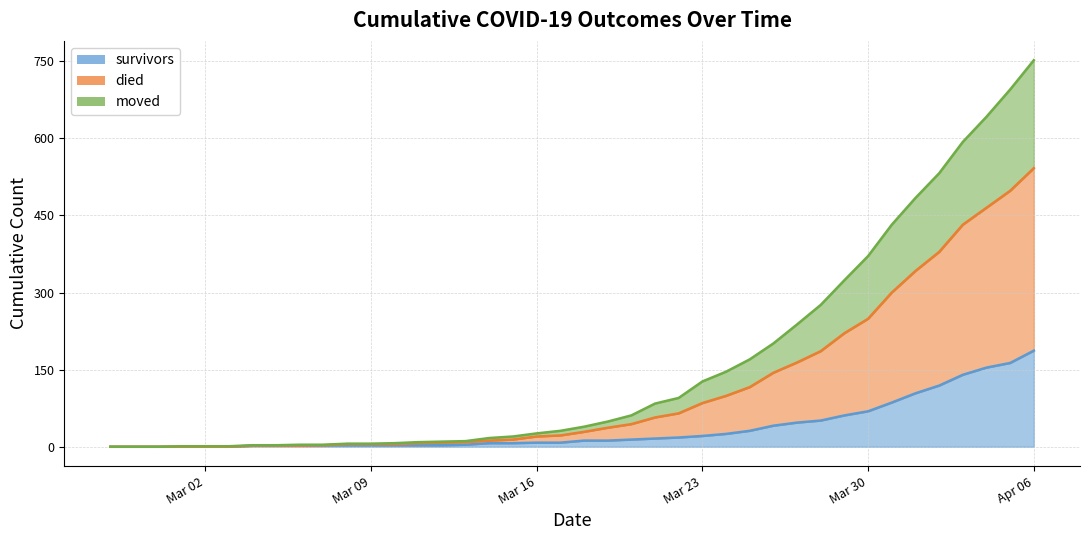

Which series has the largest total across all categories?

died